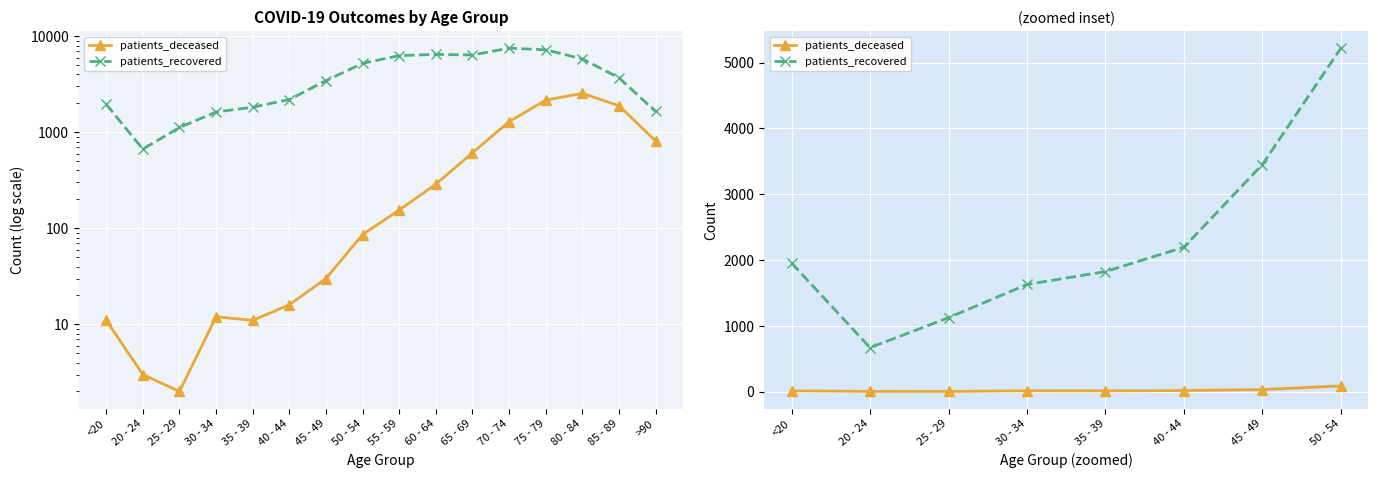

Reading right to left, what are all the values shown in this chart?

patients_deceased: 86	30	16	11	12	2	3	11
patients_recovered: 5219	3451	2194	1824	1628	1123	668	1953